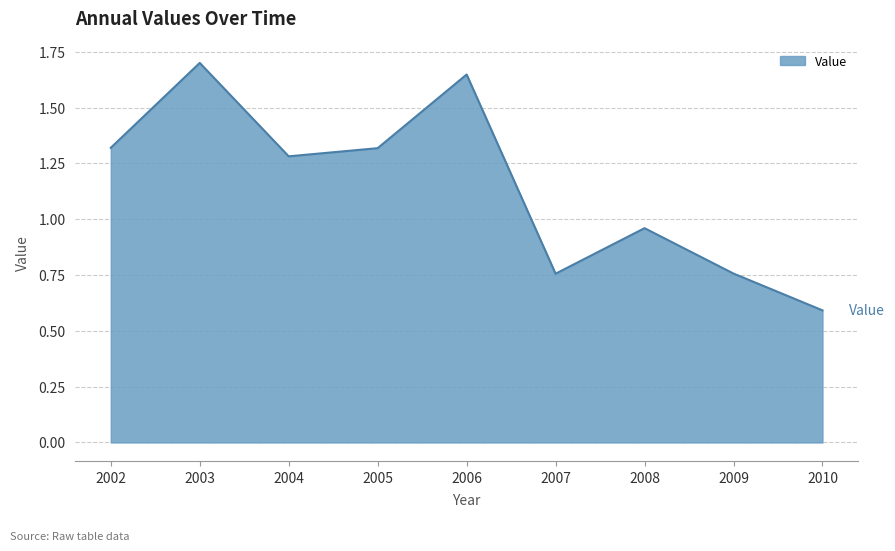

What is the ratio of the value at 2008 to the value at 2006?

0.6